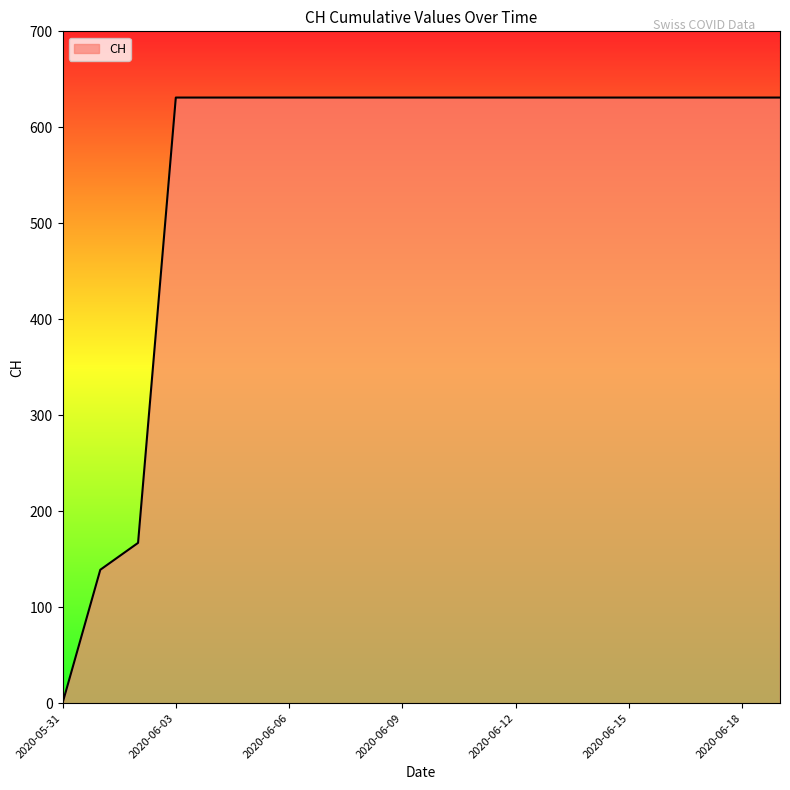

What is the greatest value displayed?

631